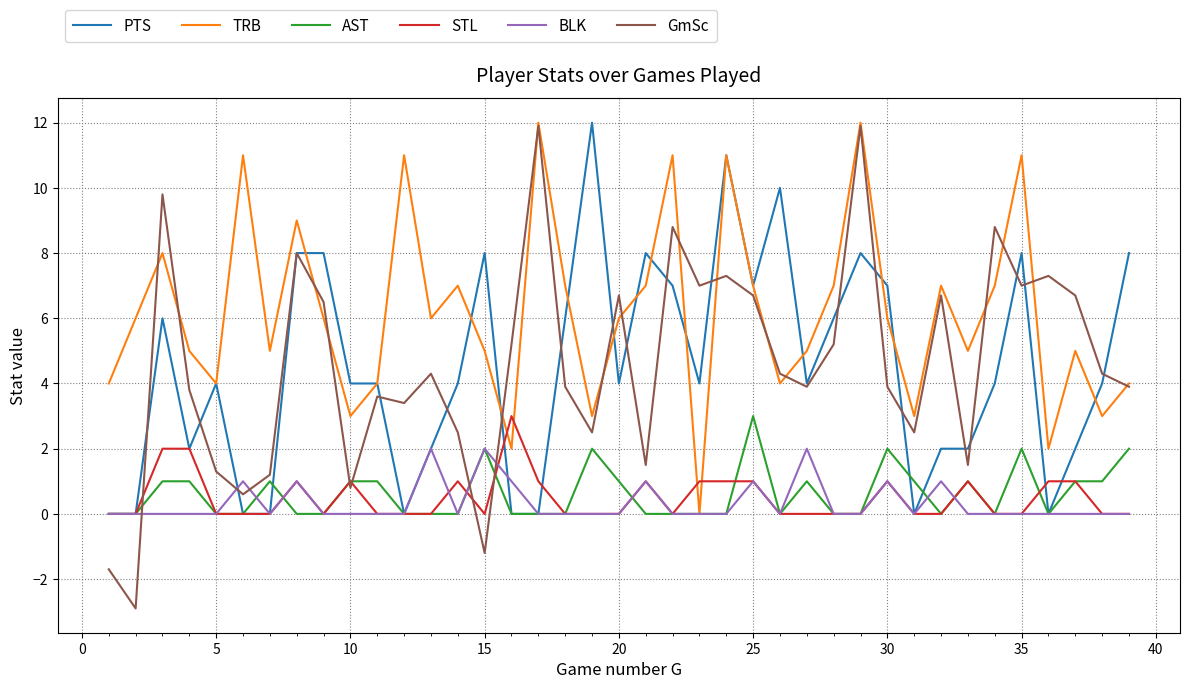

True or false: GmSc and AST intersect in this chart.

True